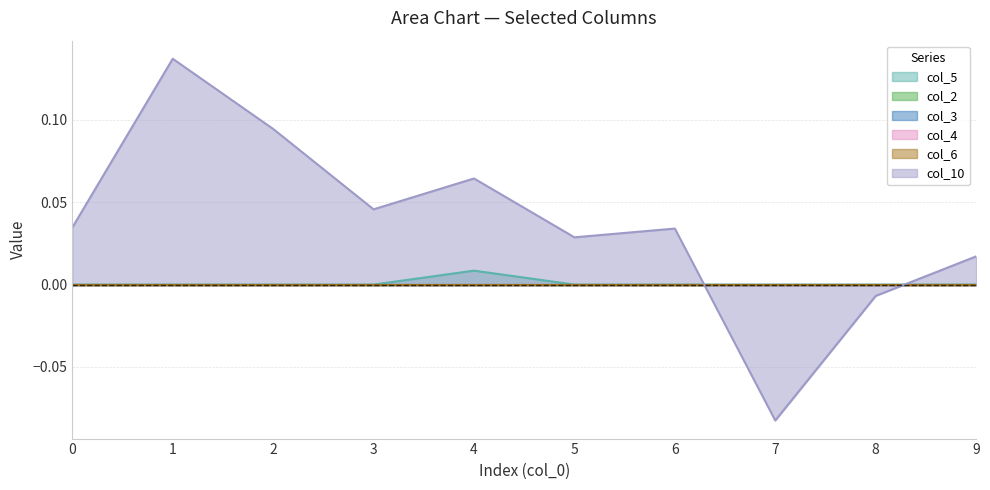

True or false: col_3 and col_4 intersect in this chart.

False